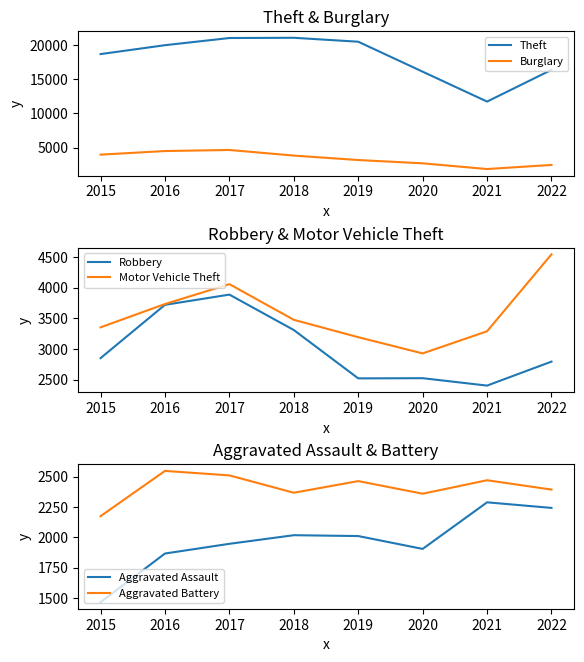

What are all the series names shown in the legend?

Theft, Burglary, Robbery, Motor Vehicle Theft, Aggravated Assault, Aggravated Battery